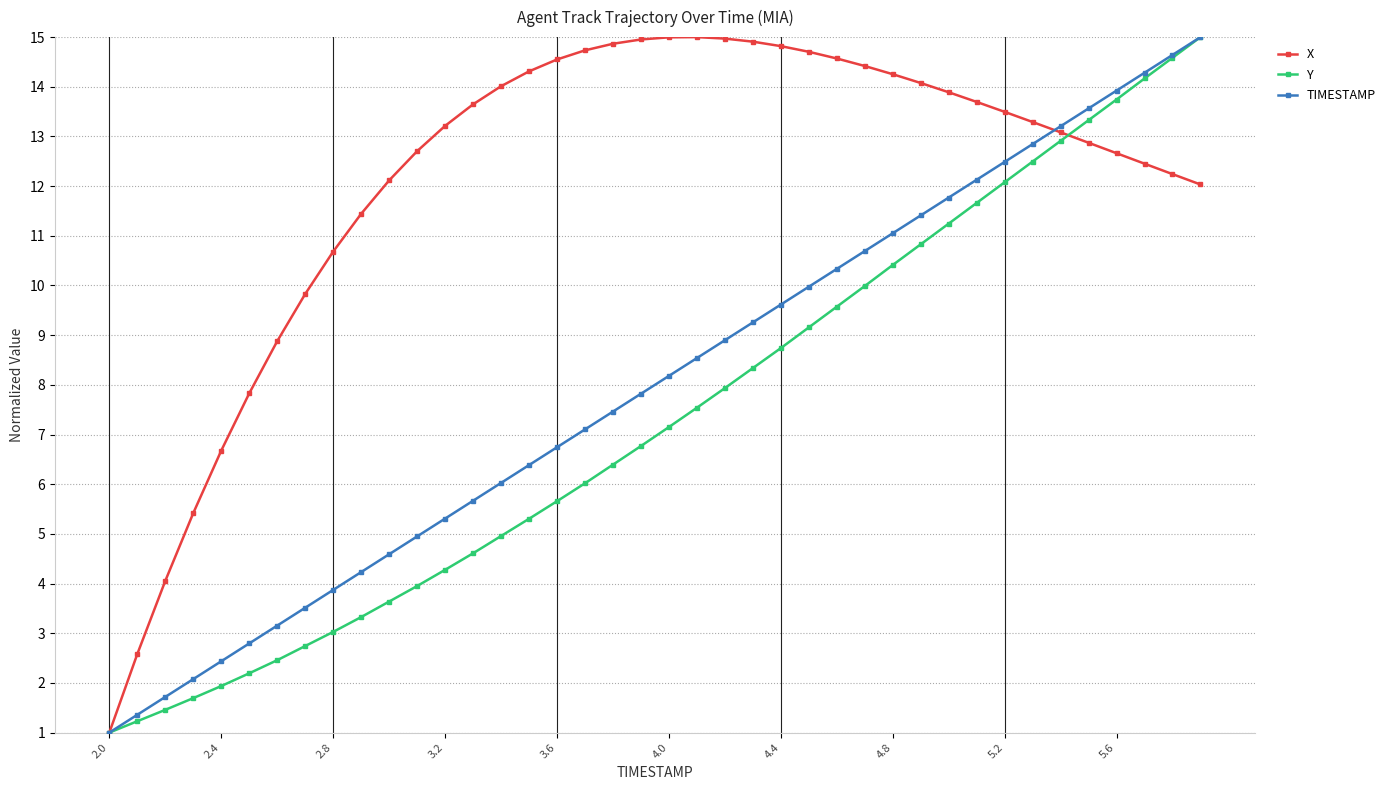

True or false: TIMESTAMP and X intersect in this chart.

True